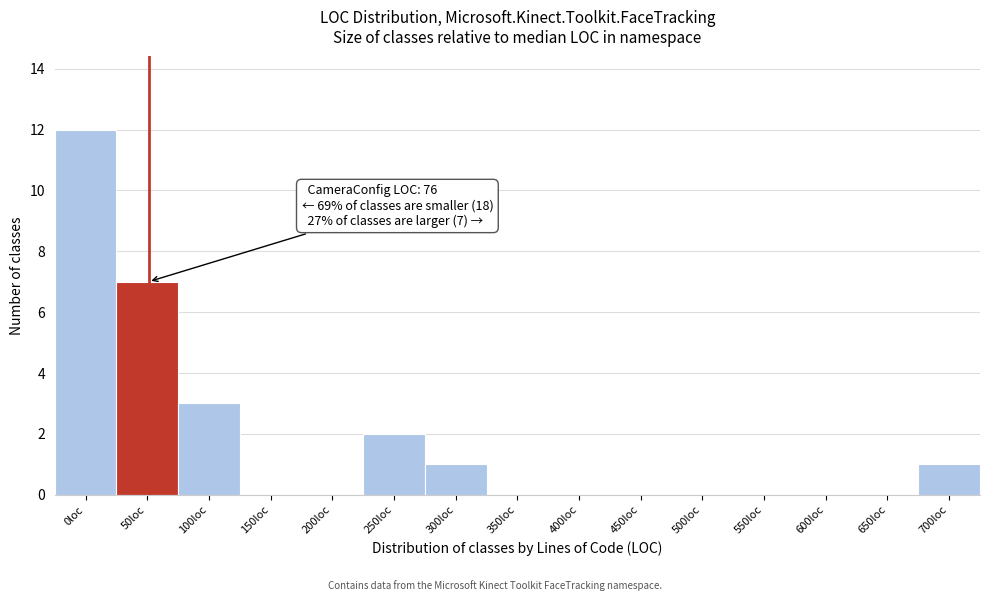

Reading left to right, what are all the values shown in this chart?

0loc=12	50loc=7	100loc=3	150loc=0	200loc=0	250loc=2	300loc=1	350loc=0	400loc=0	450loc=0	500loc=0	550loc=0	600loc=0	650loc=0	700loc=1